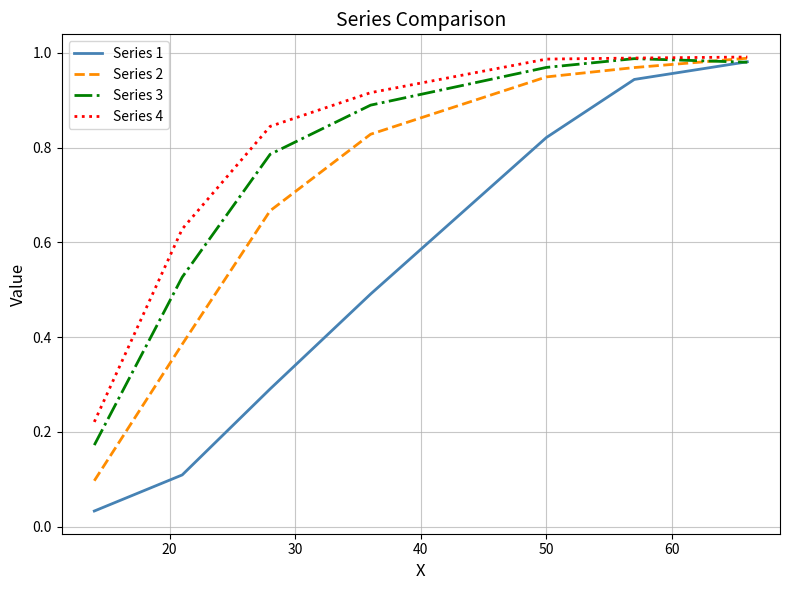

Which series has the largest range (max minus min)?

Series 1